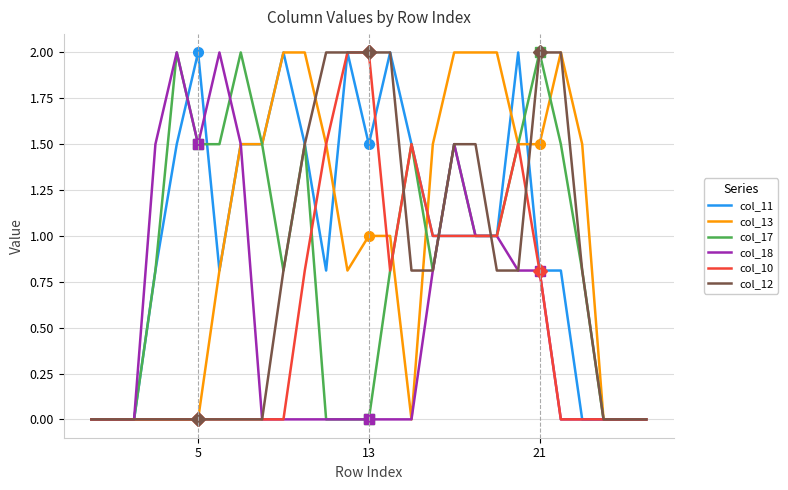

What is the highest value of the col_12 series?

2.0